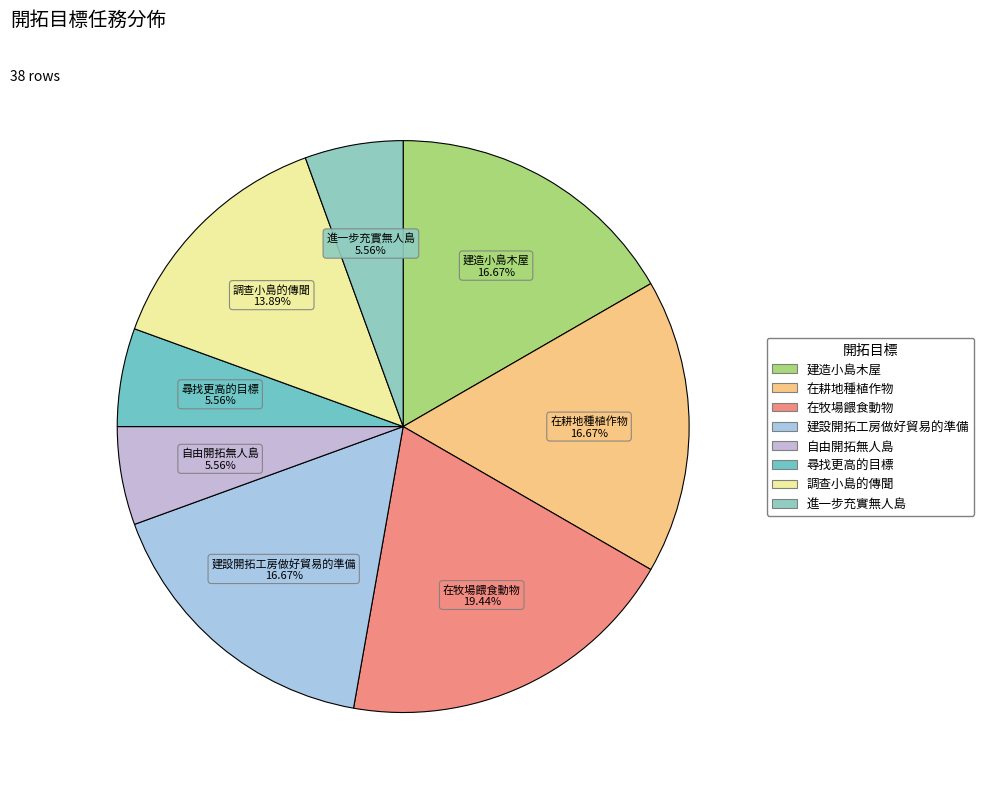

How many segments does this pie chart have?

8